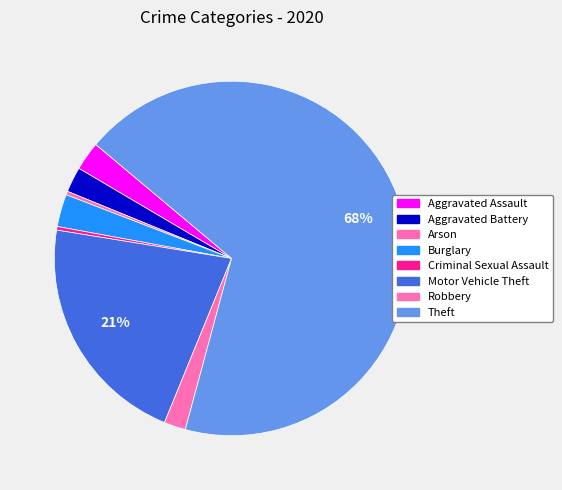

Approximately how many times larger is the value at Motor Vehicle Theft compared to Arson?

65.0